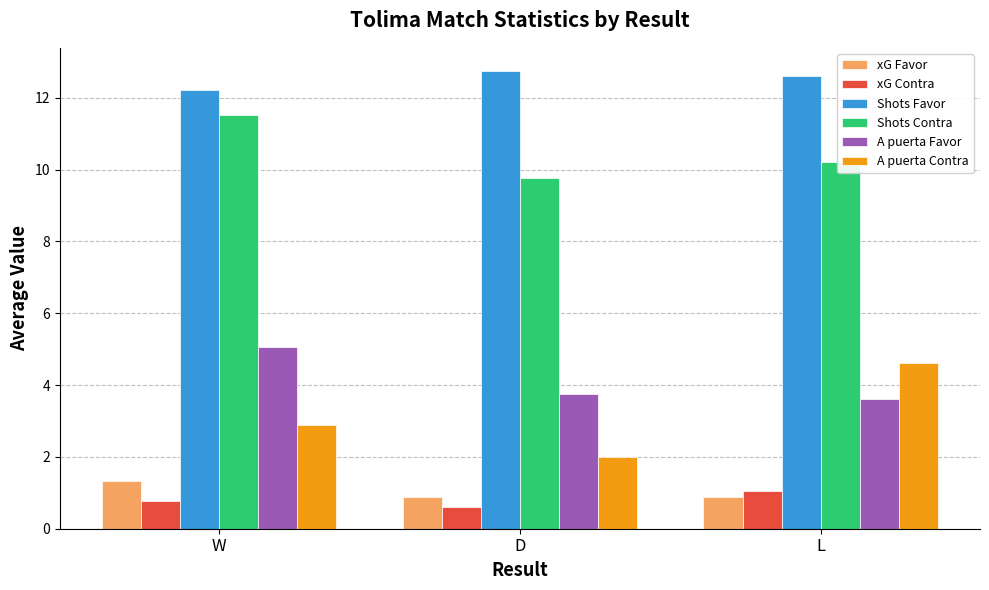

Rank the categories by xG Contra value from highest to lowest.

L, W, D